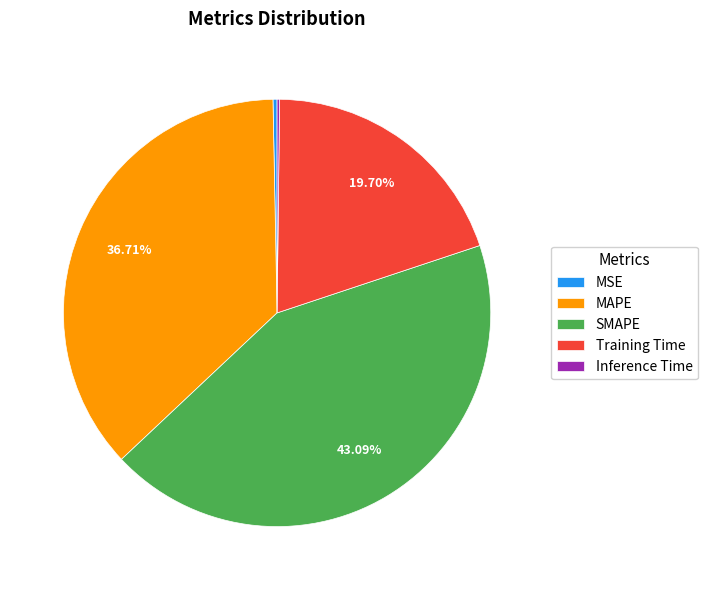

Do Training Time and MSE together represent more than half of the pie?

No